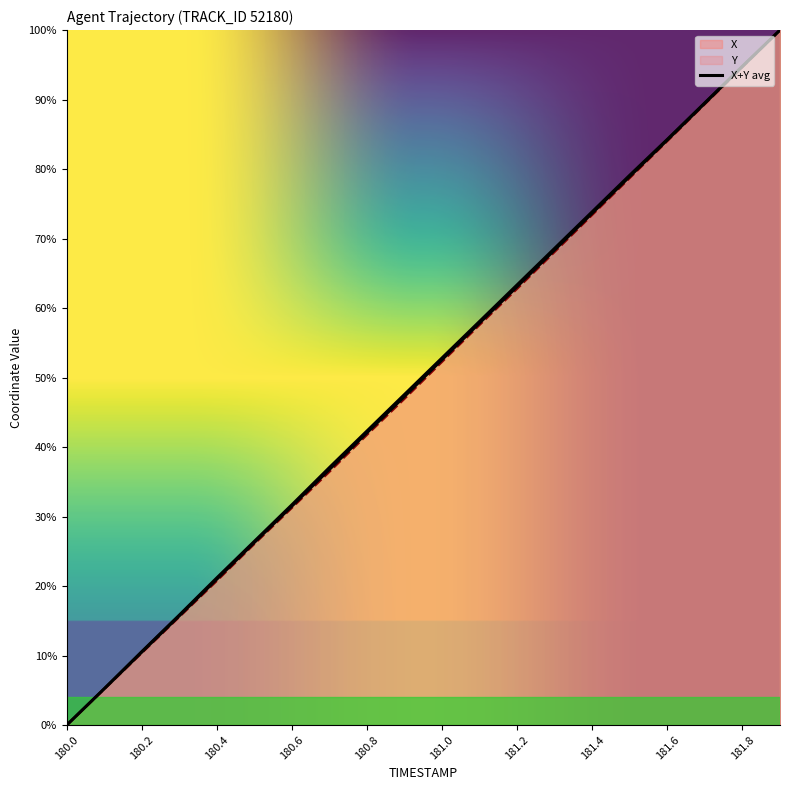

What is the value of the Y point at the 2nd from the left?

0.1